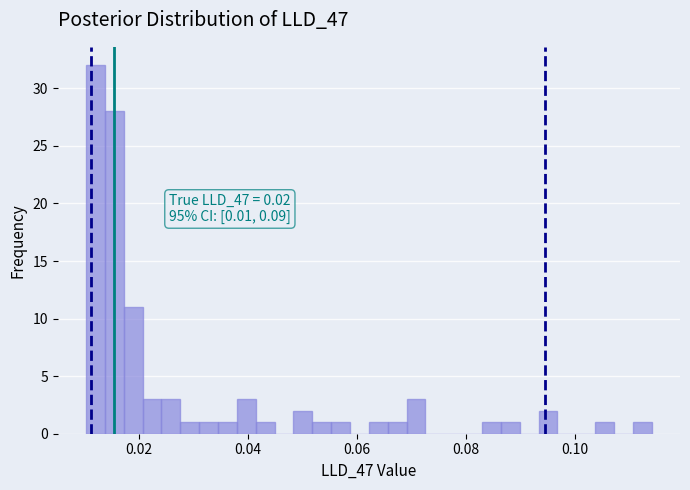

Around what value on the x-axis is the tallest bar? Give the approximate position of its centre, as read against the axis.

0.012